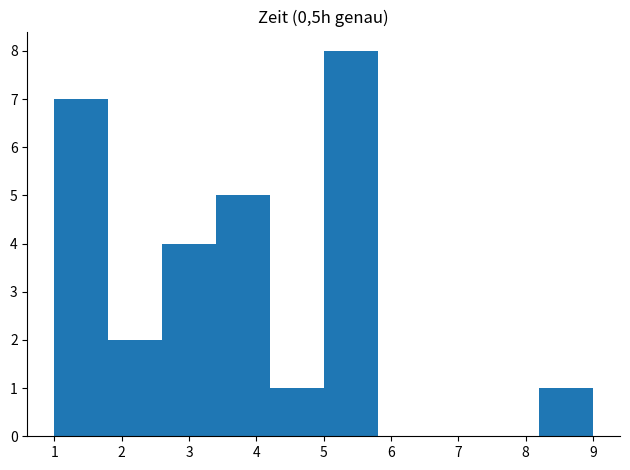

Reading left to right, transcribe this chart: for each bar, give the range it covers on the x-axis and its height. The values are not printed on the chart, so give them approximately, as read against the axis.

1.0 to 1.8: 7
1.8 to 2.6: 2
2.6 to 3.4: 4
3.4 to 4.2: 5
4.2 to 5.0: 1
5.0 to 5.8: 8
5.8 to 6.6: 0
6.6 to 7.4: 0
7.4 to 8.2: 0
8.2 to 9.0: 1